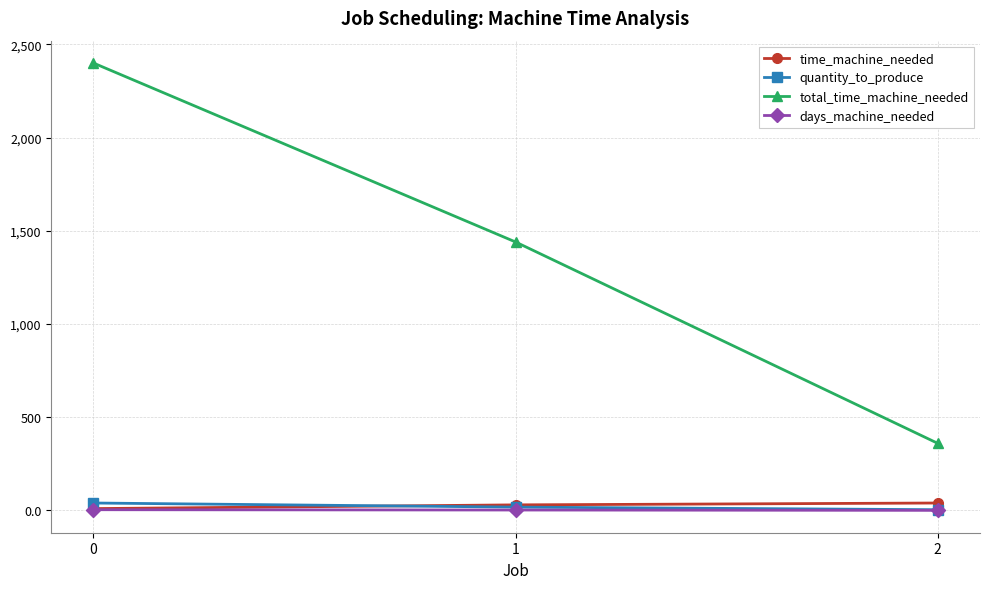

How many data points does each series have?

3